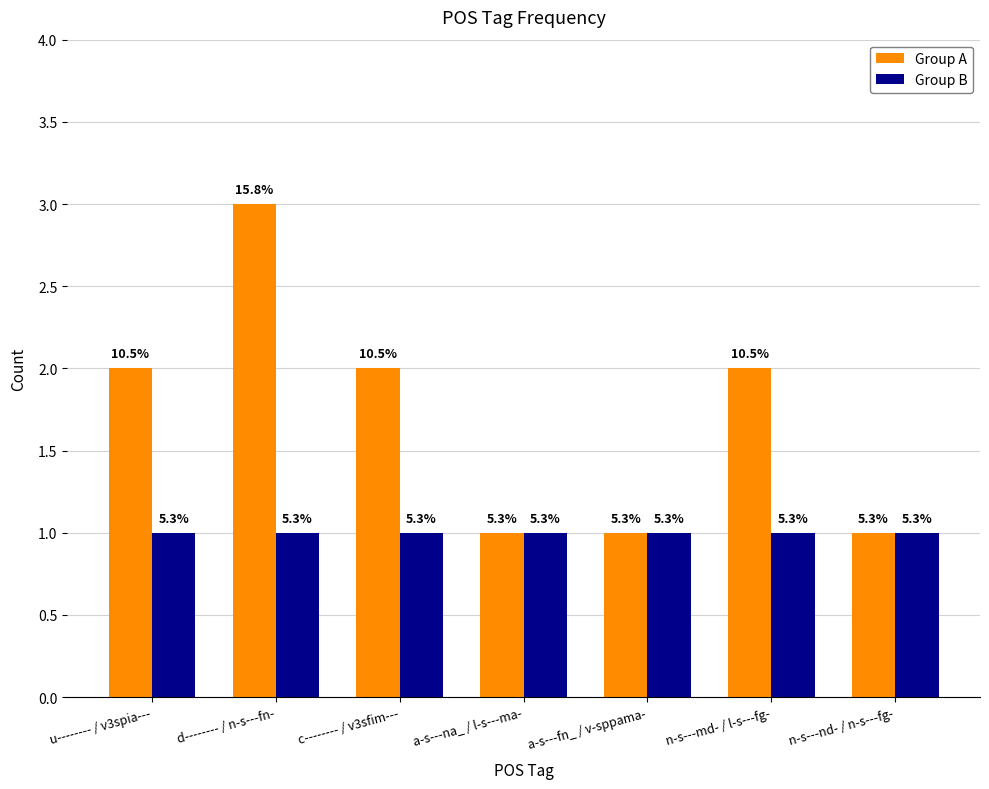

How many groups of bars are there?

7